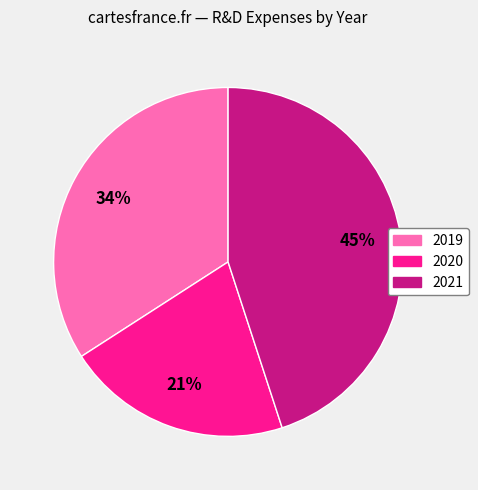

How many slices are in this pie chart?

3